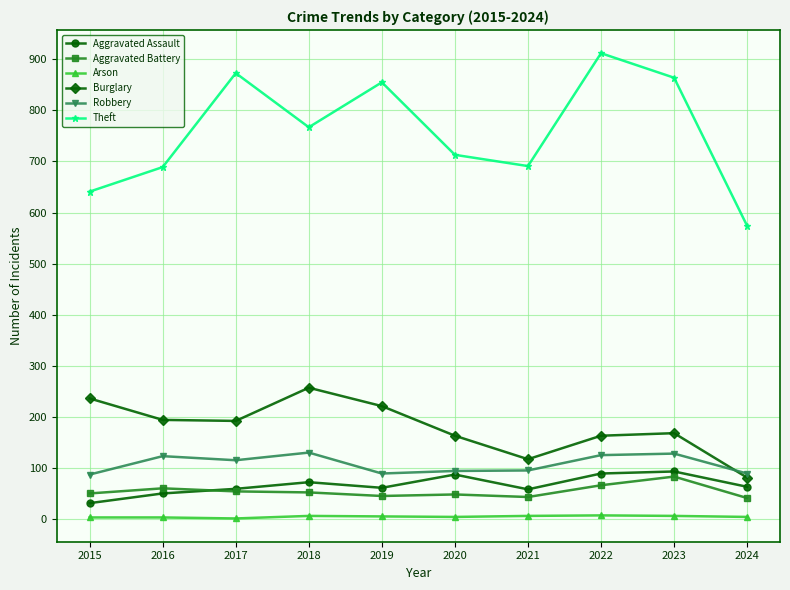

Where is the first local maximum for Theft?

2017